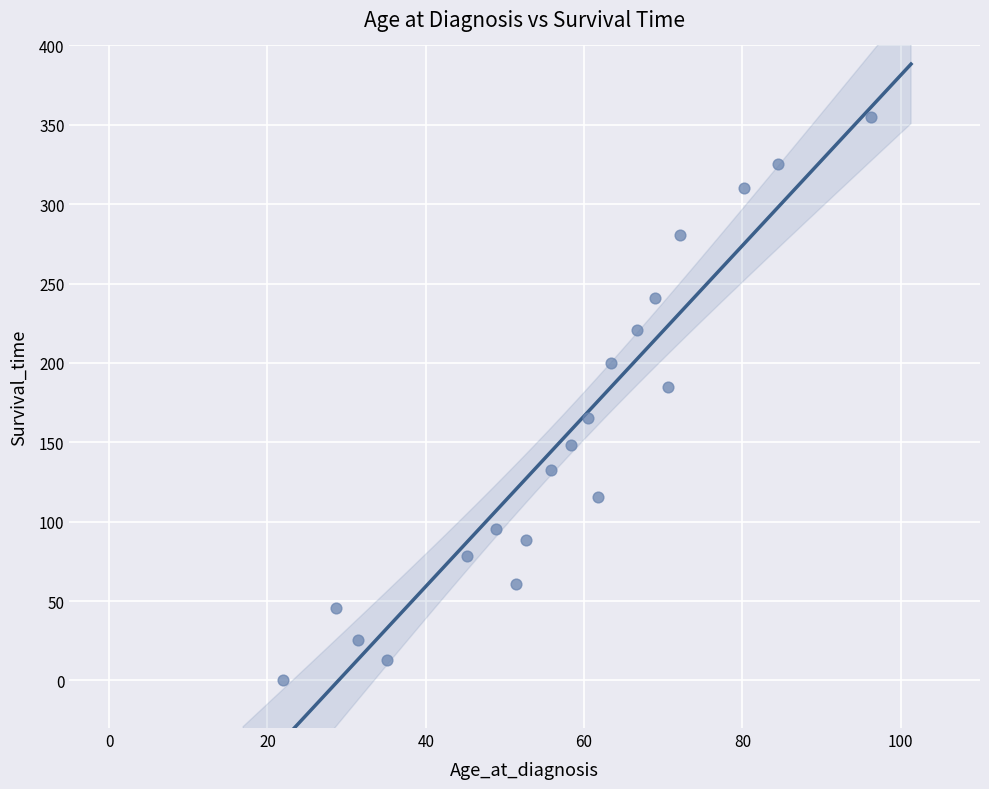

What is the range of X values (max minus min)?

74.4